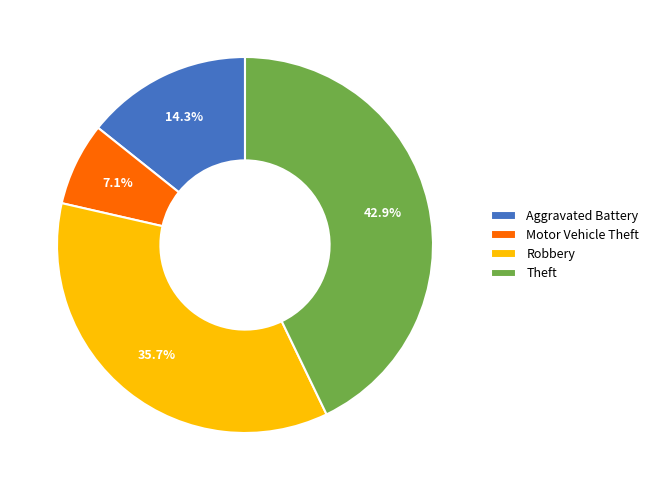

Is it true that Theft is 43% of the pie?

True